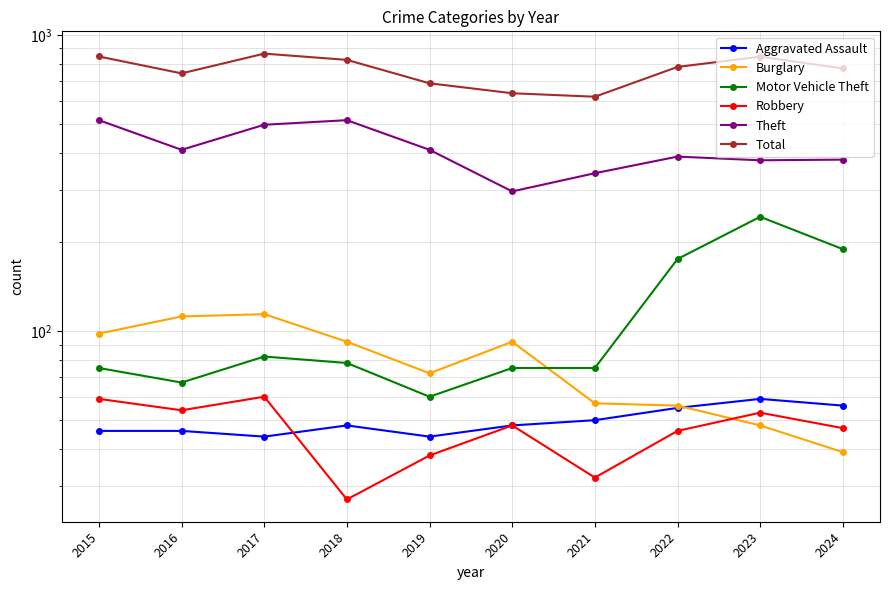

In Motor Vehicle Theft, how many points are lower than both neighbors (excluding endpoints)?

2